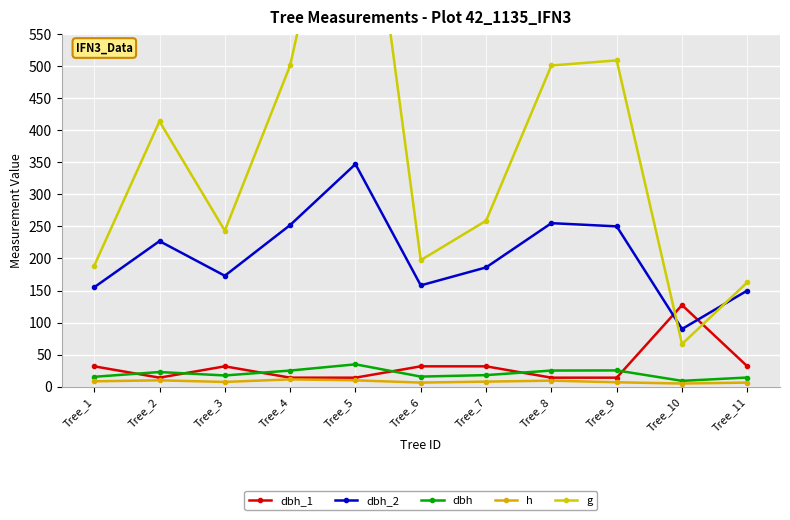

At which label is dbh_2 closest to 218?

Tree_2